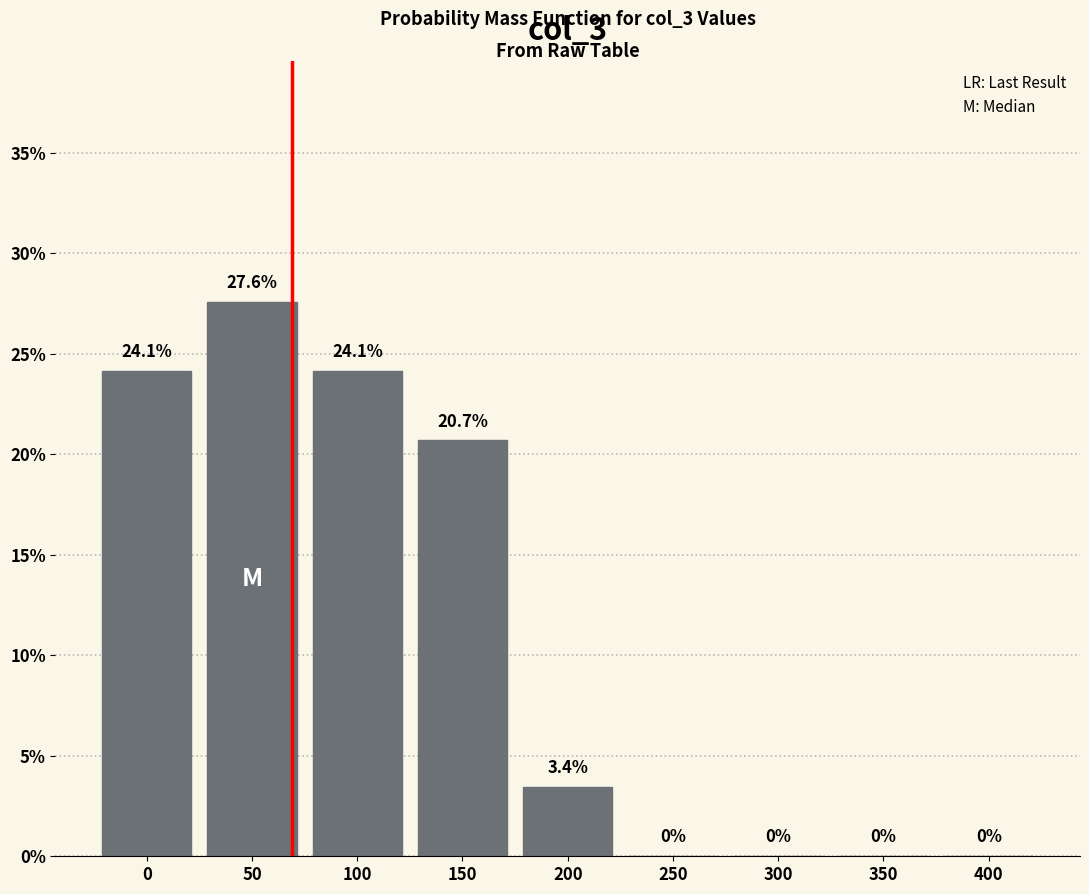

Reading right to left, list all the values displayed in this chart.

400=0.0	350=0.0	300=0.0	250=0.0	200=3.4	150=20.7	100=24.1	50=27.6	0=24.1